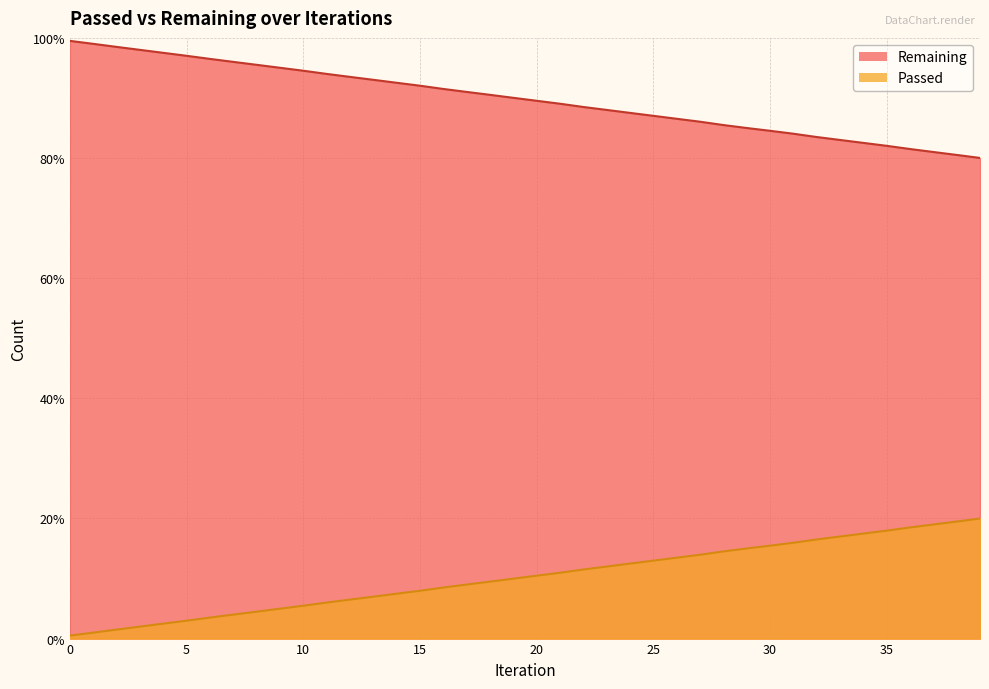

How many data points are above 90?

20